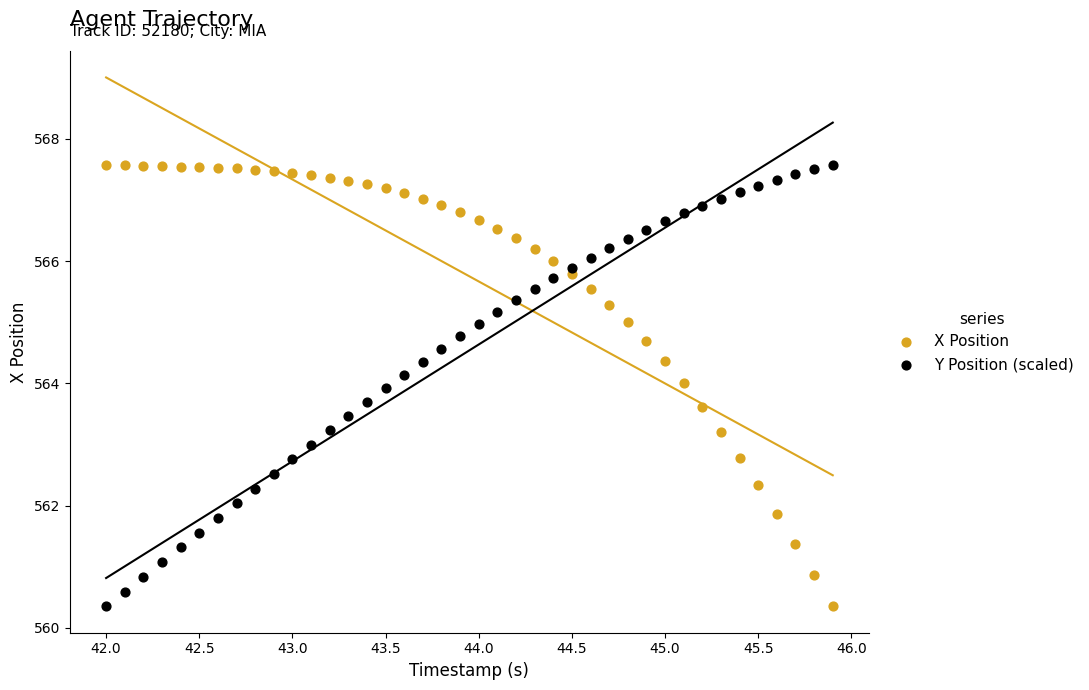

Across all data points, what is the range of X values (max minus min)?

3.9